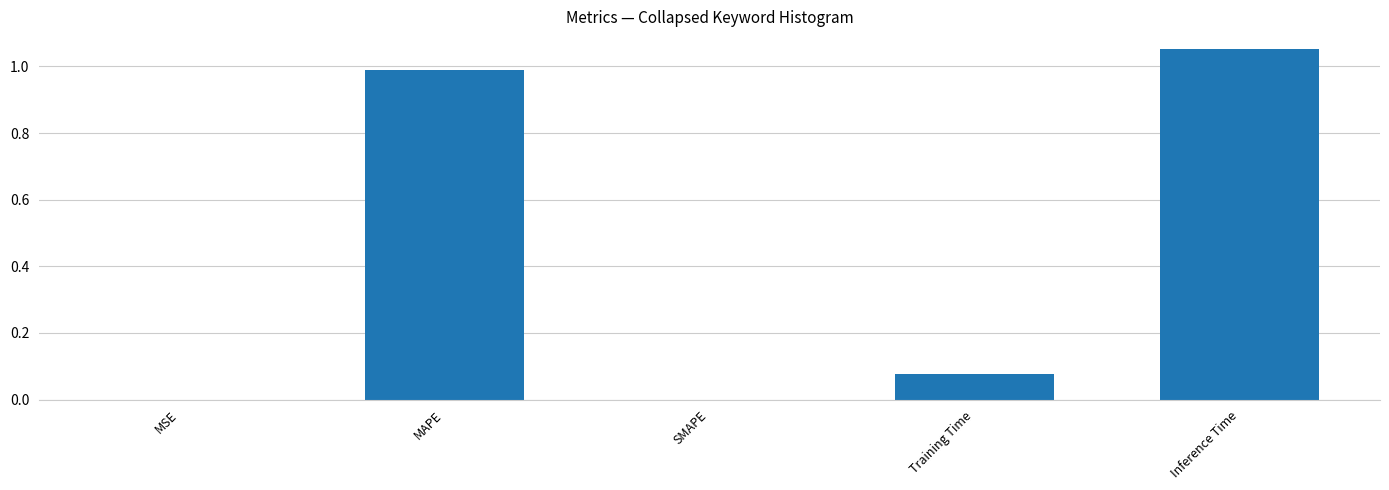

The chart shows a value of 1.5 at MAPE. True or false?

False